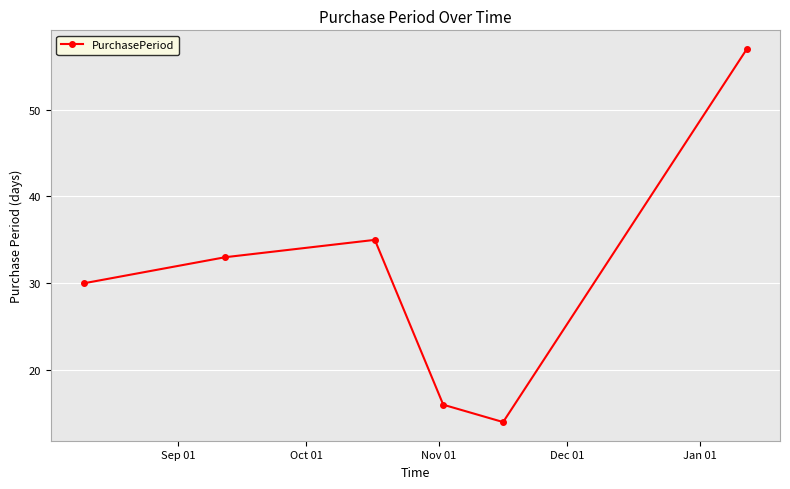

What is the value of the 3rd point from the left?

35